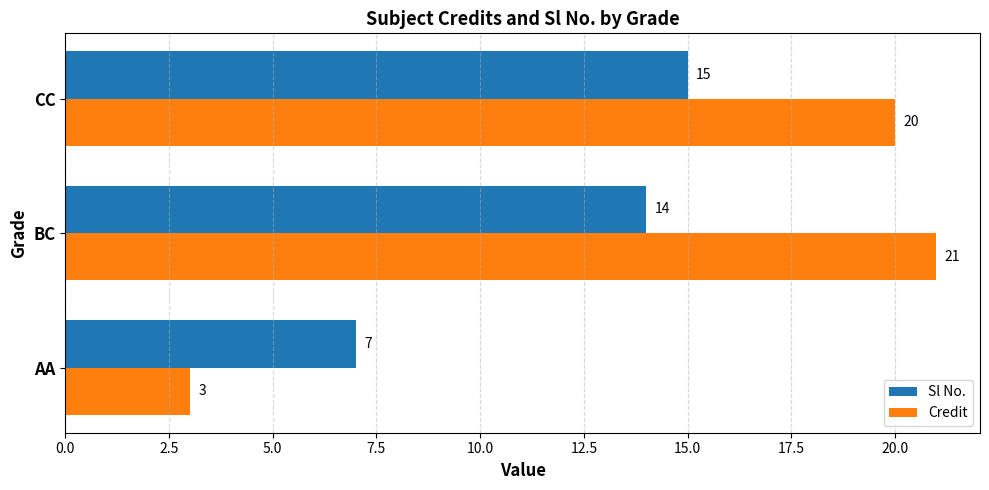

What is the approximate value of Sl No. at AA?

7